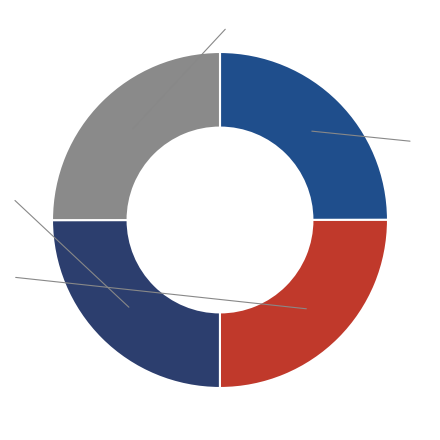

Is there any slice that represents more than half of the pie?

No